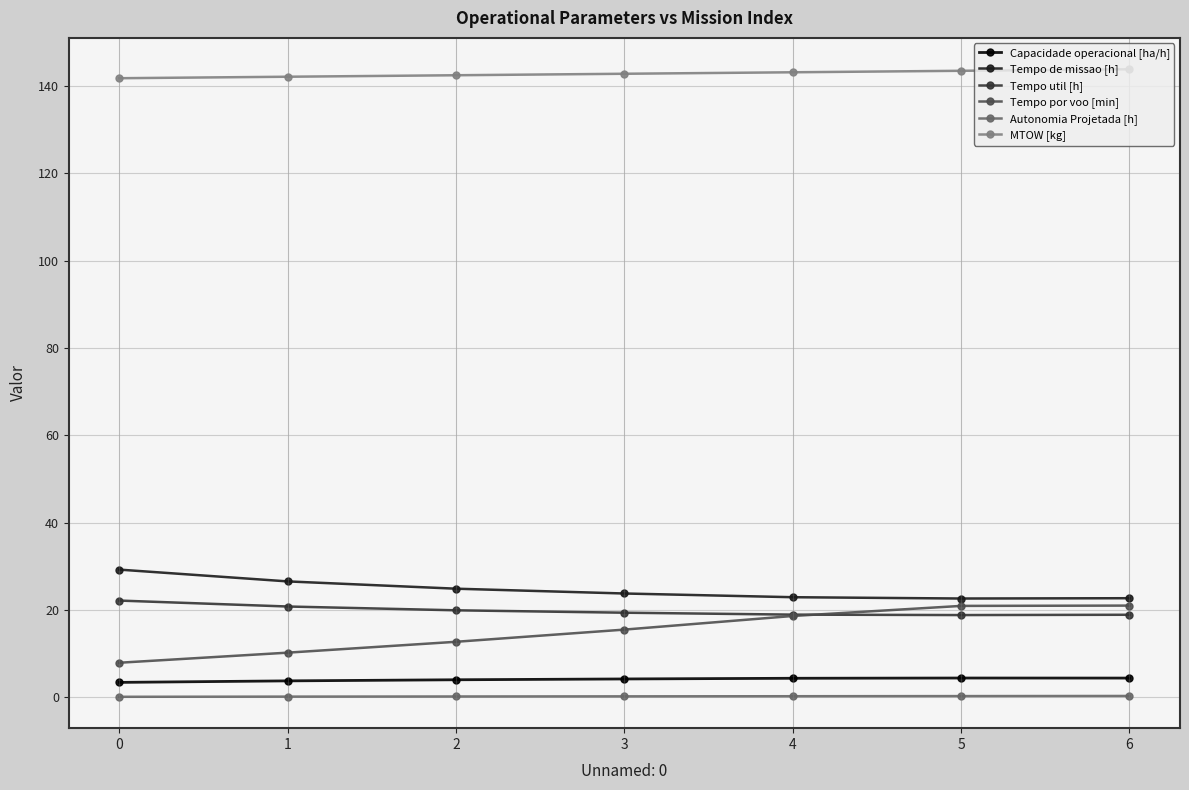

What is the difference between the MTOW [kg] values at 0 and 4?

1.4